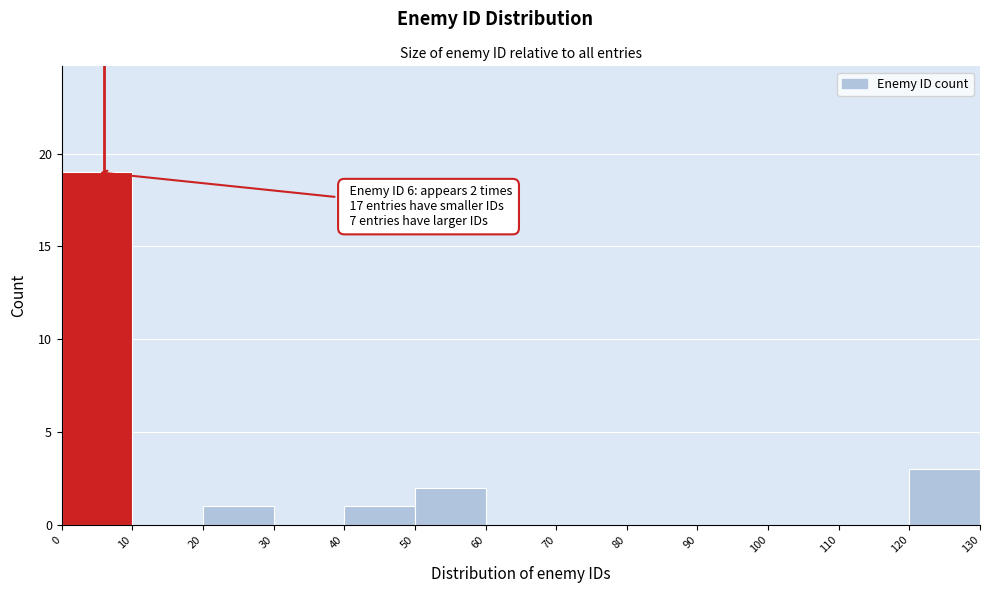

Over which range of the x-axis is the bar tallest?

0 to 10